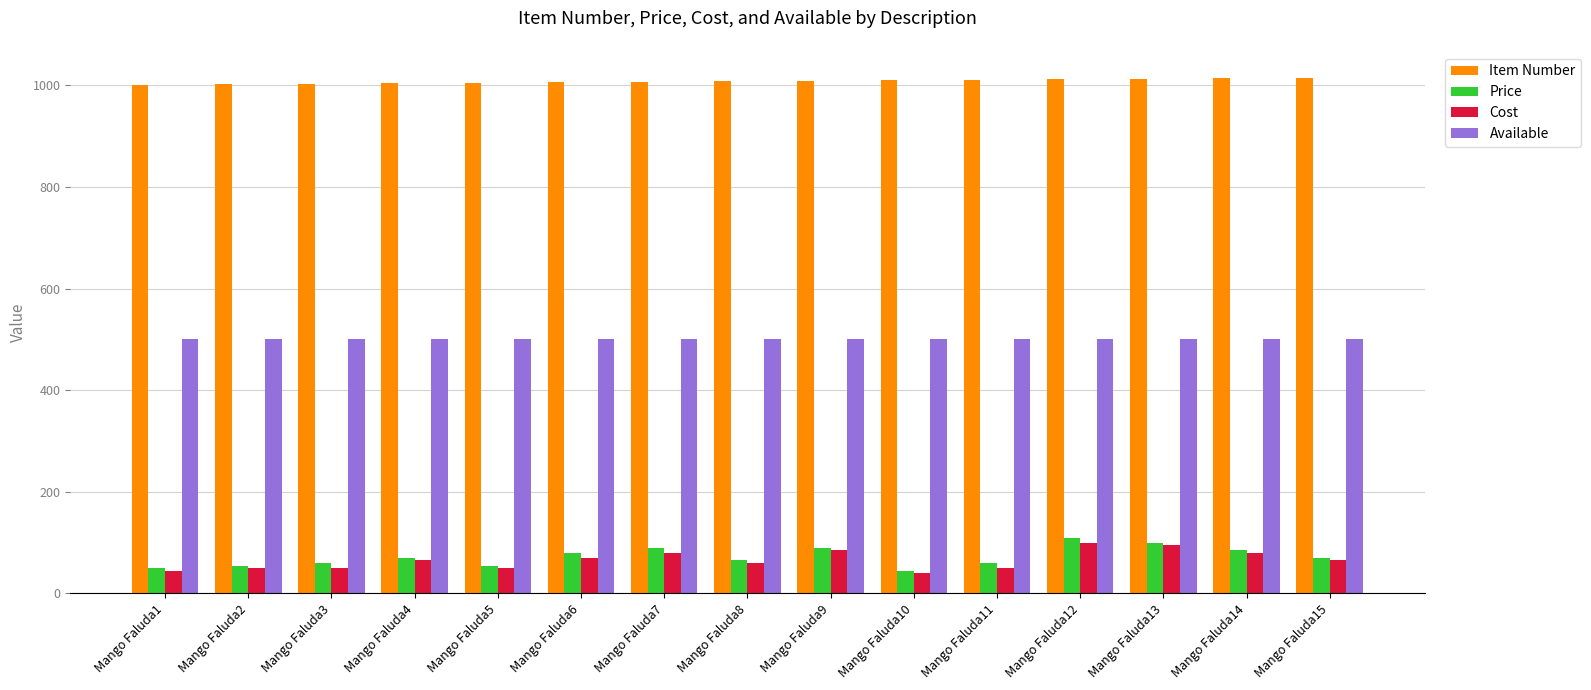

What is the sum of the Cost values at Mango Faluda12 and Mango Faluda9?

185